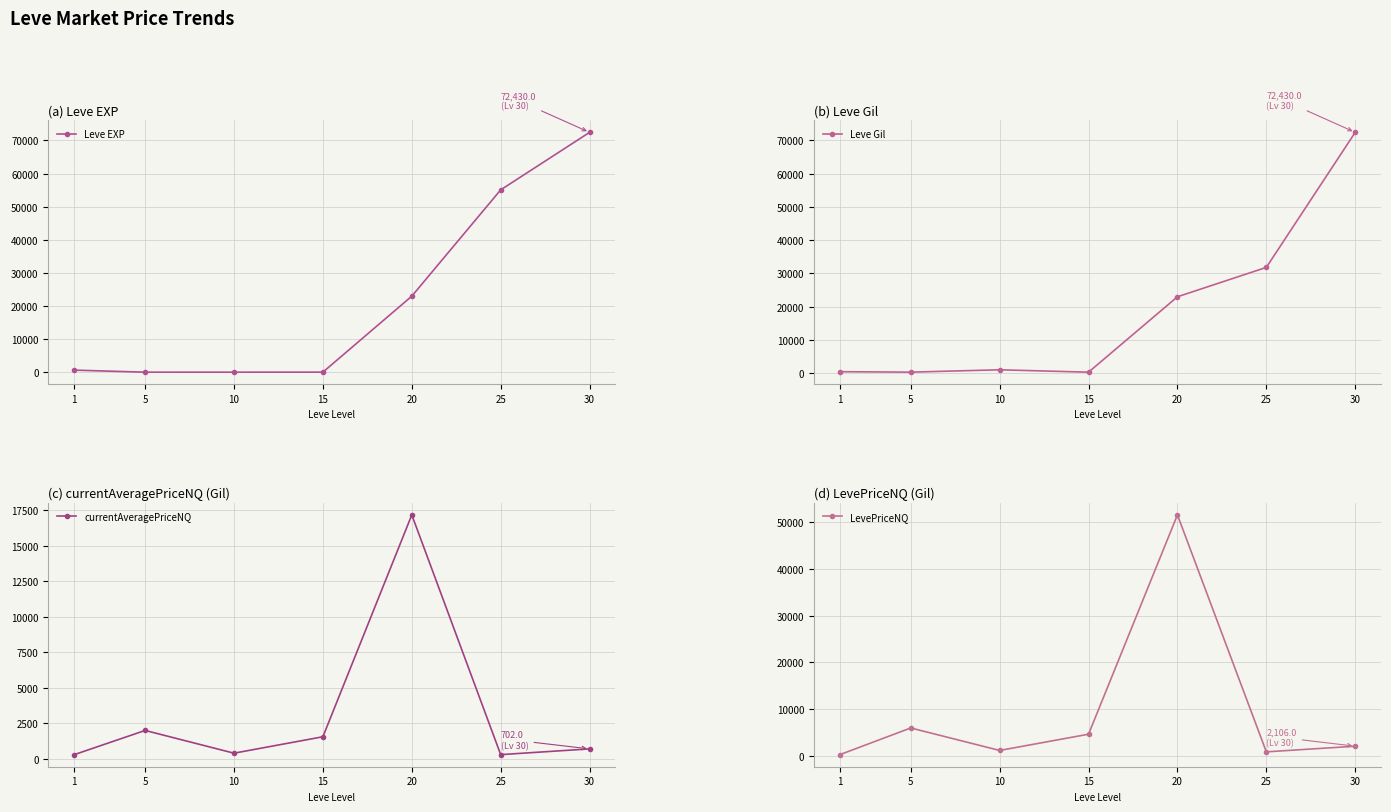

Rank the series at 20 from highest to lowest value.

LevePriceNQ, Leve EXP, Leve Gil, currentAveragePriceNQ